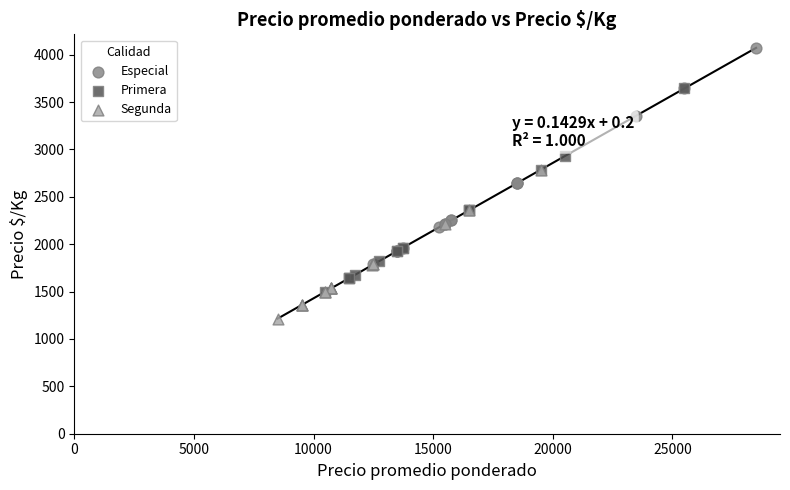

What are all the series names shown in the legend?

Especial, Primera, Segunda